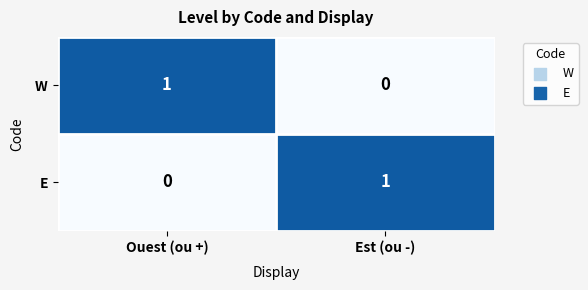

At Est (ou -), list the series in order from largest to smallest.

E, W